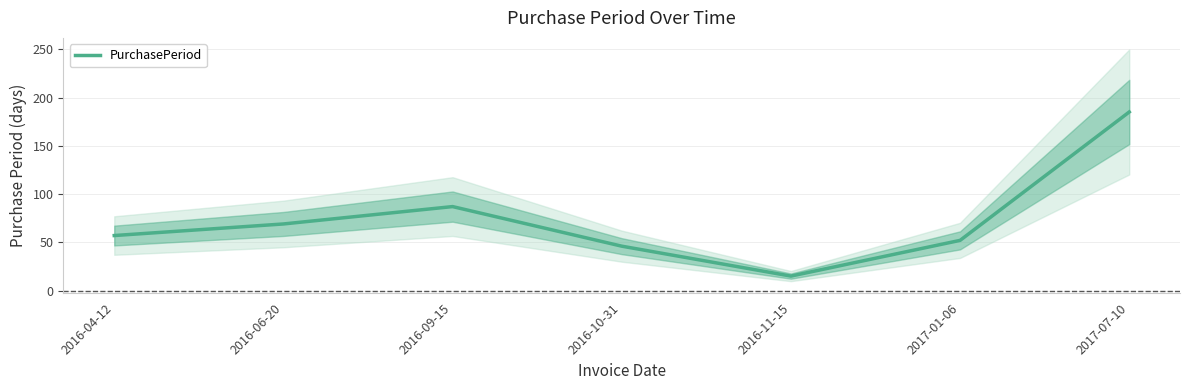

The chart shows a value of 15 at 2016-11-15. True or false?

True